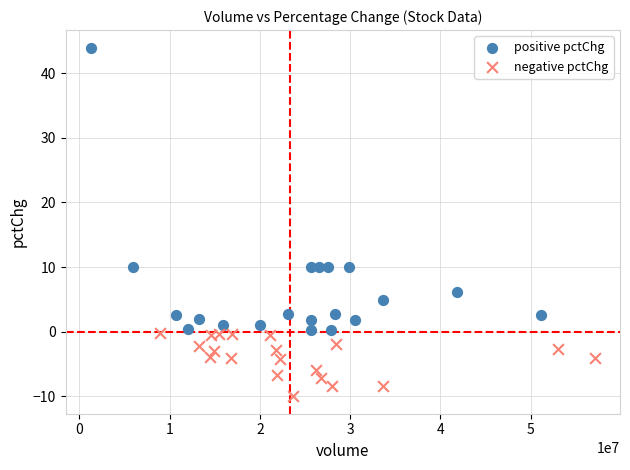

Which series has the widest spread of Y values?

positive pctChg